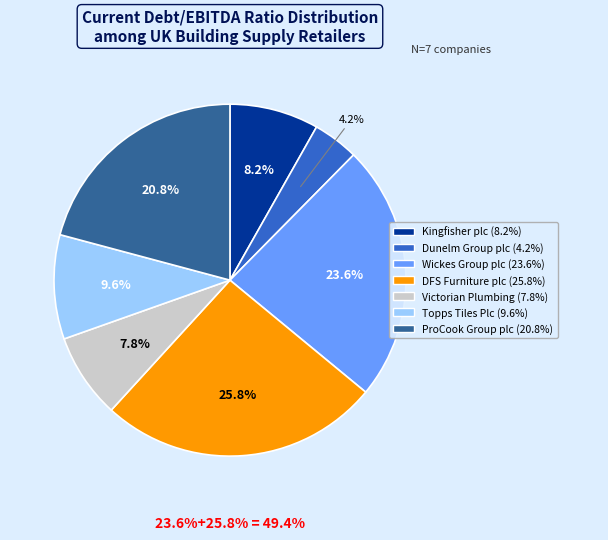

Do Dunelm Group plc and DFS Furniture plc together represent more than half of the pie?

No